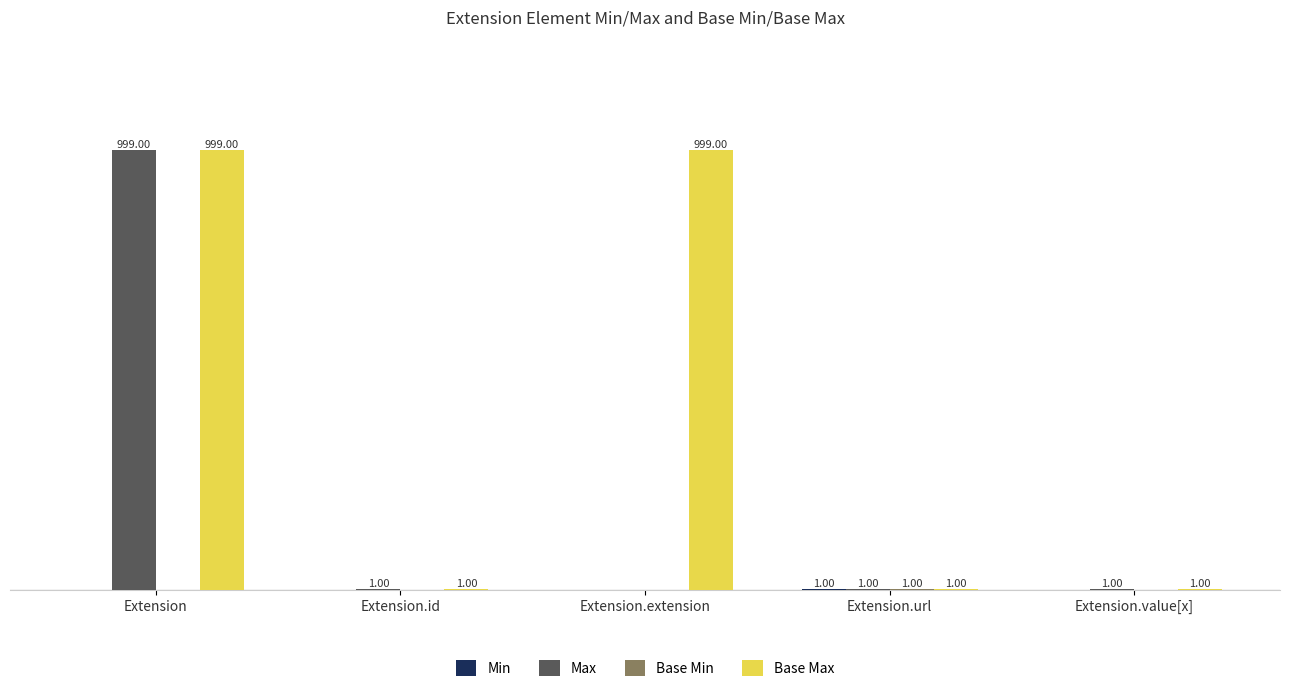

Are the bars horizontal?

No